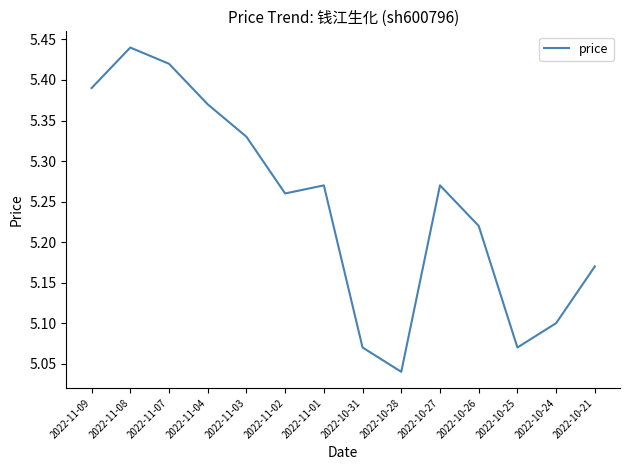

What is the ratio of the value at 2022-10-24 to the value at 2022-11-08?

0.9